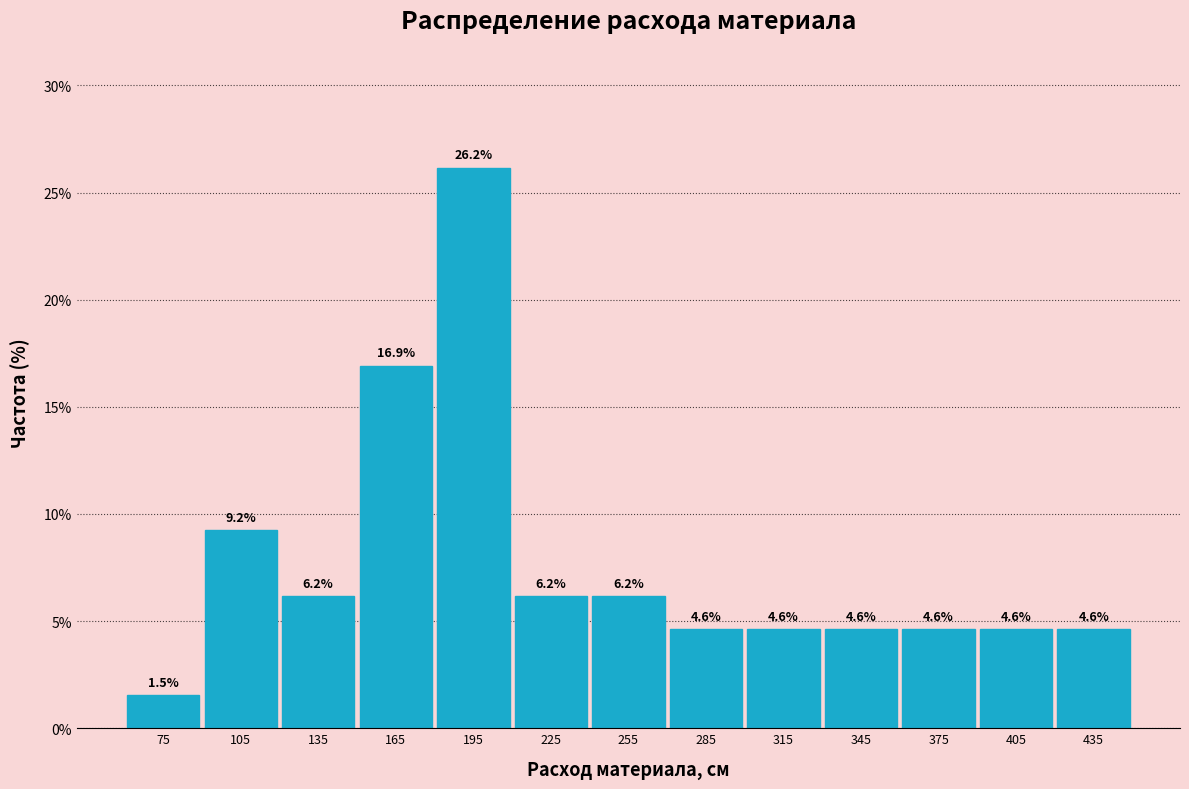

How tall is the bar that spans 120 to 150 on the x-axis?

6.2